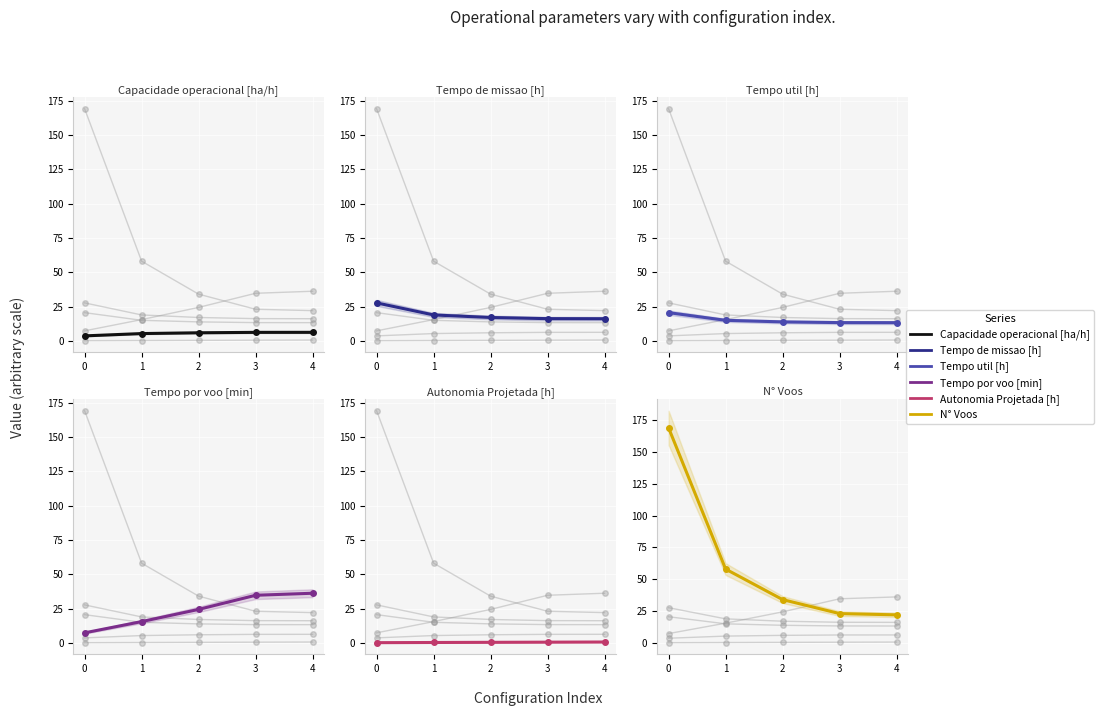

What is the difference between the N° Voos values at 1 and 0?

111.0